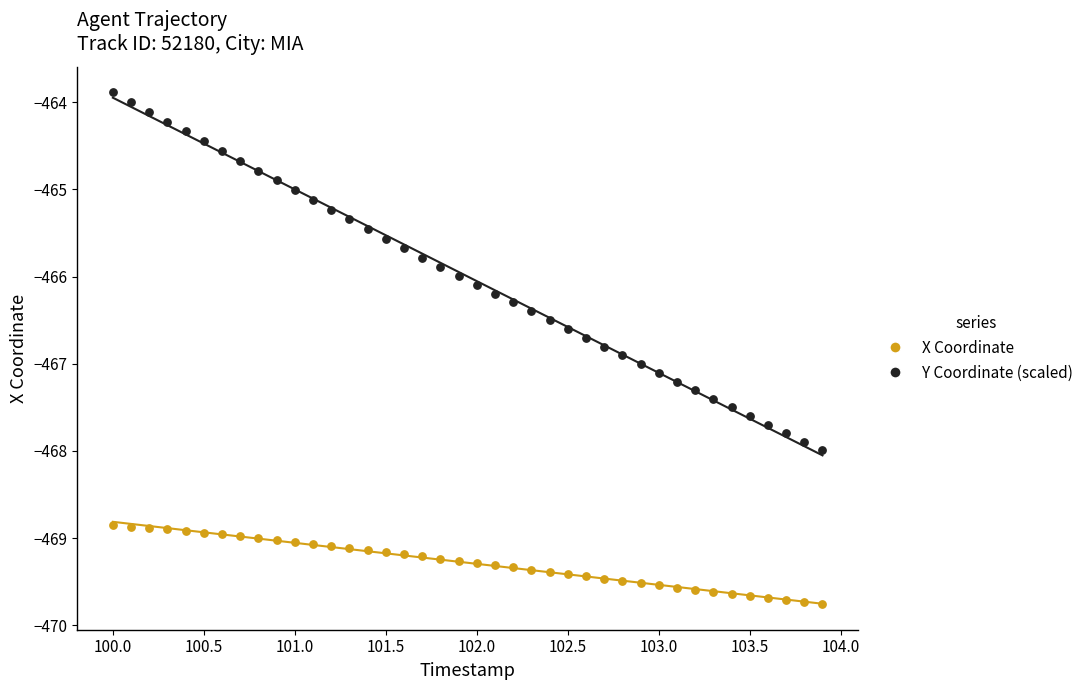

Which series reaches the maximum Y coordinate?

Y Coordinate (scaled)